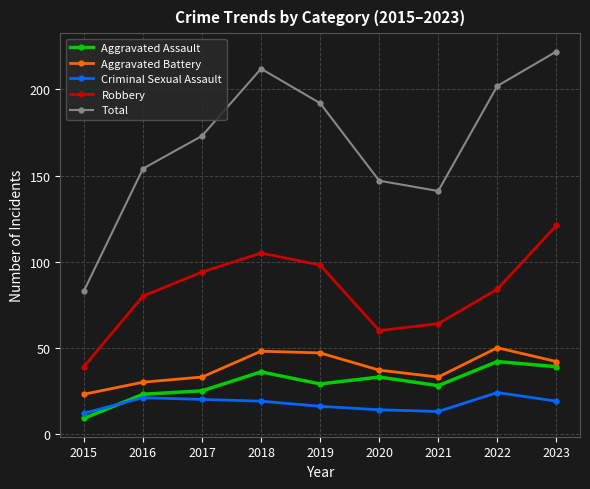

Rank the series at 2022 from highest to lowest value.

Total, Robbery, Aggravated Battery, Aggravated Assault, Criminal Sexual Assault